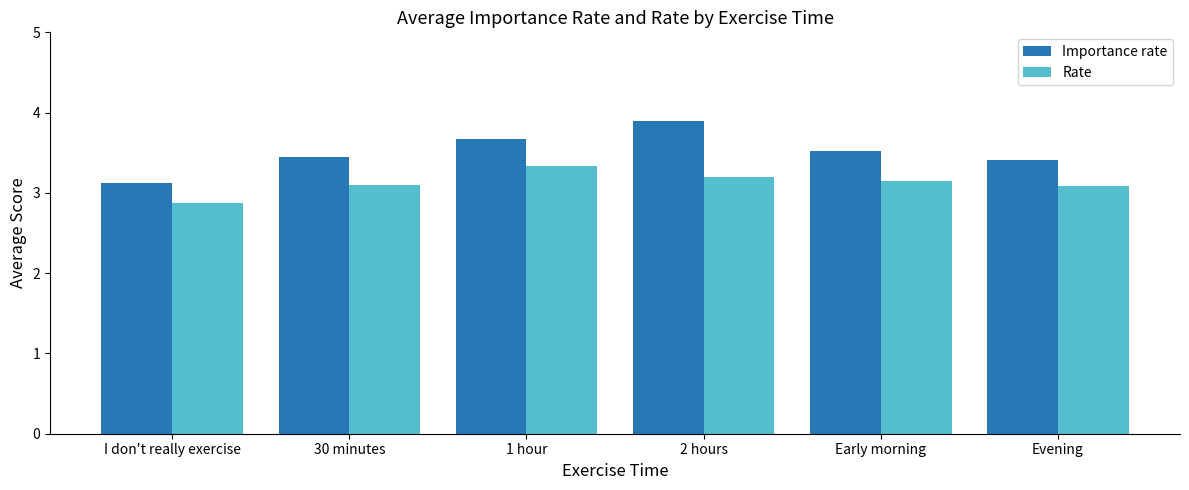

How many bars are there in each group?

2